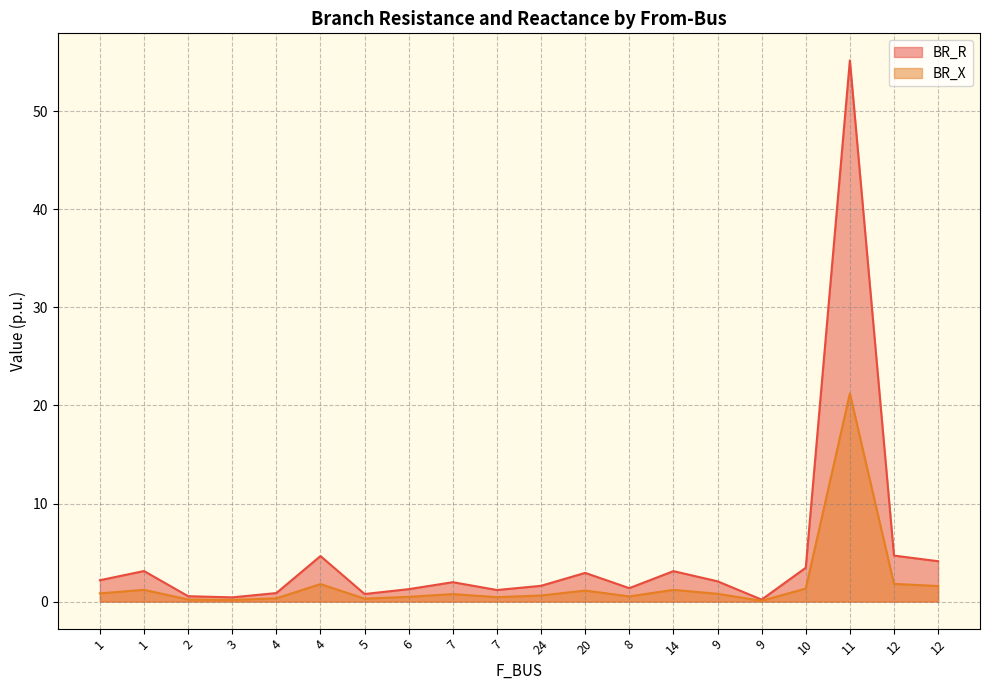

Read the BR_R value at 12.

4.1